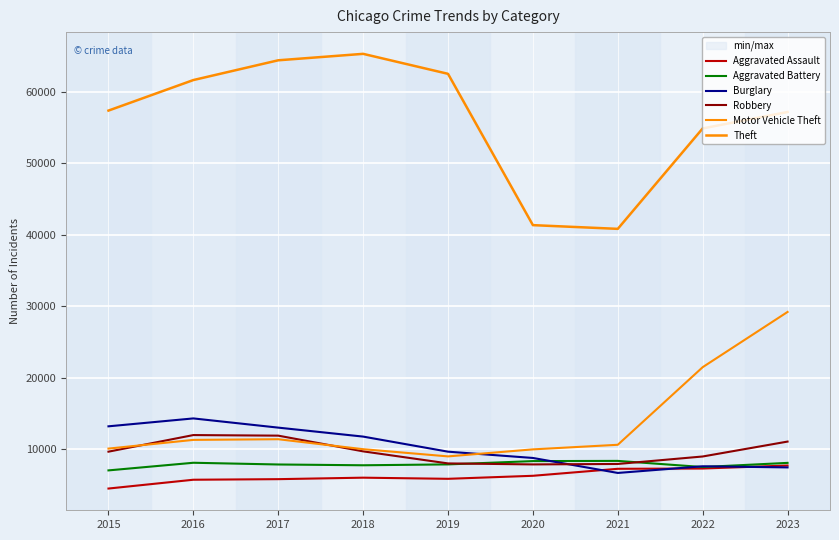

What is the minimum value shown in the chart?

4480